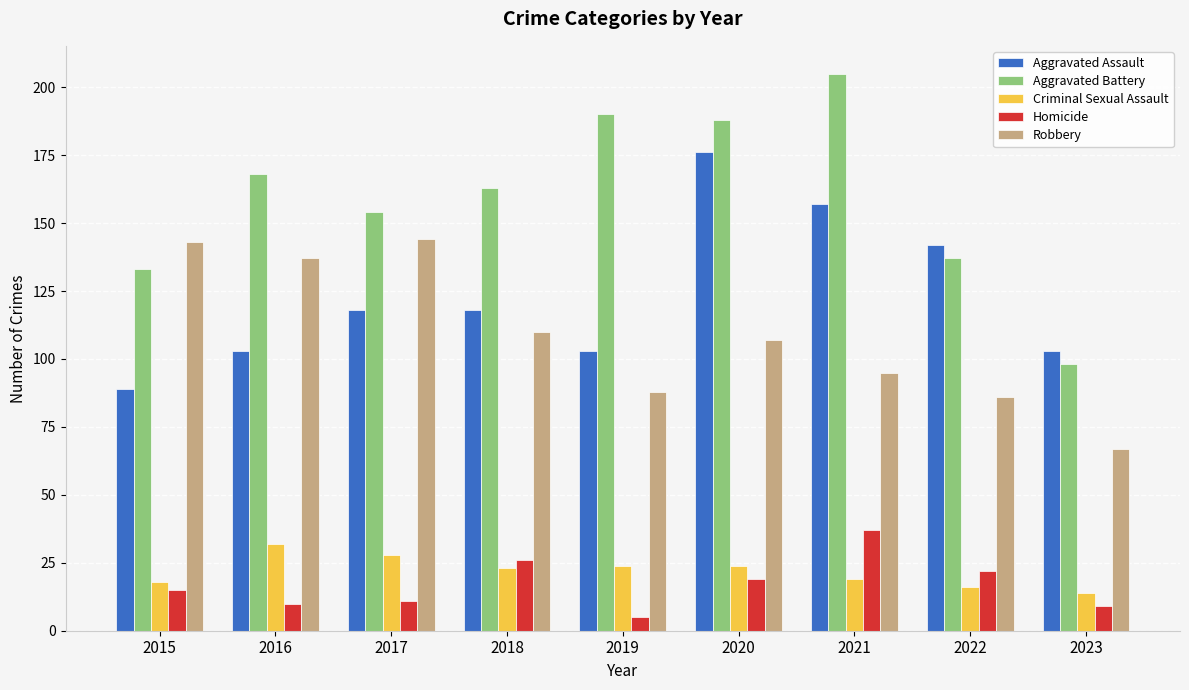

At how many categories does at least one series exceed 61?

9